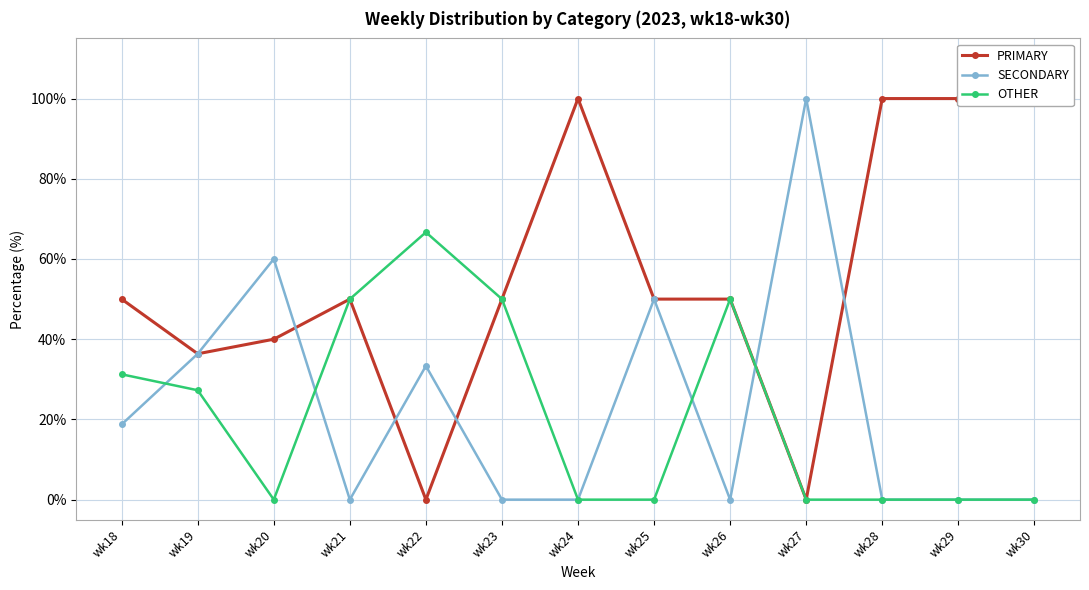

Does the chart display data point markers on the line(s)?

Yes